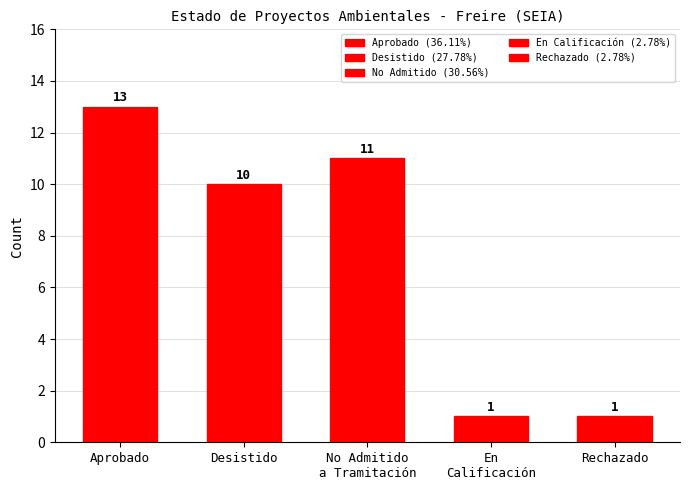

What is the sum of the values at En
Calificación and No Admitido
a Tramitación?

12